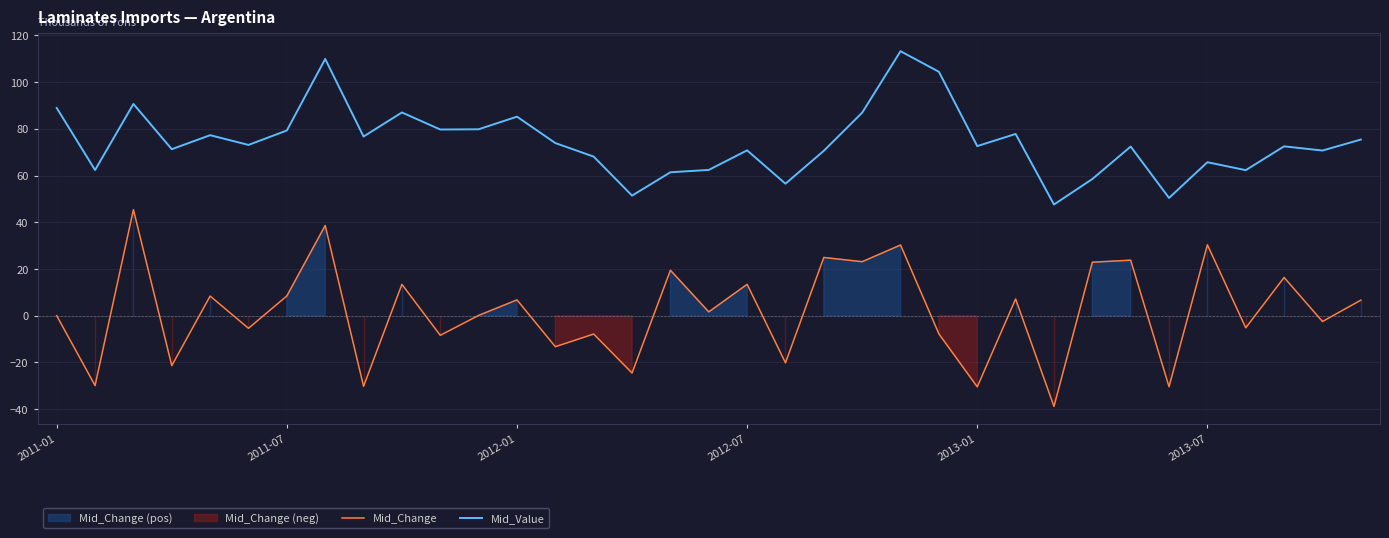

What is the lowest value of the Mid_Value series?

47.6